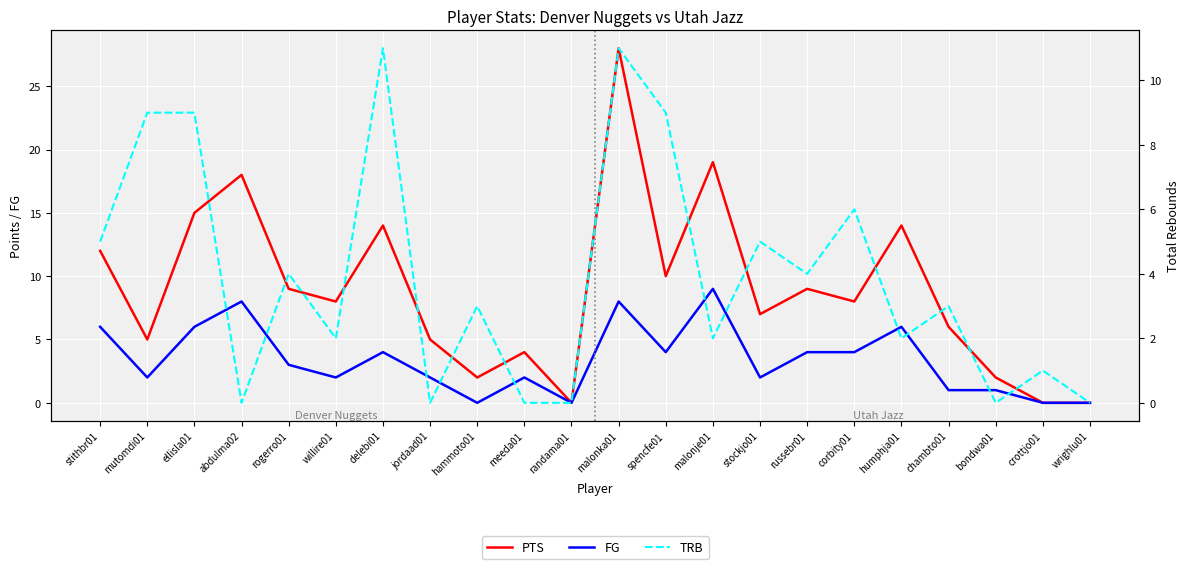

Reading left to right, list all the values displayed in this chart.

PTS: stithbr01=12	mutomdi01=5	ellisla01=15	abdulma02=18	rogerro01=9	willire01=8	delebi01=14	jordaad01=5	hammoto01=2	meeda01=4	randama01=0	malonka01=28	spencfe01=10	malonje01=19	stockjo01=7	russebr01=9	corbity01=8	humphja01=14	chambto01=6	bondwa01=2	crottjo01=0	wrighlu01=0
FG: stithbr01=6	mutomdi01=2	ellisla01=6	abdulma02=8	rogerro01=3	willire01=2	delebi01=4	jordaad01=2	hammoto01=0	meeda01=2	randama01=0	malonka01=8	spencfe01=4	malonje01=9	stockjo01=2	russebr01=4	corbity01=4	humphja01=6	chambto01=1	bondwa01=1	crottjo01=0	wrighlu01=0
TRB: stithbr01=5	mutomdi01=9	ellisla01=9	abdulma02=0	rogerro01=4	willire01=2	delebi01=11	jordaad01=0	hammoto01=3	meeda01=0	randama01=0	malonka01=11	spencfe01=9	malonje01=2	stockjo01=5	russebr01=4	corbity01=6	humphja01=2	chambto01=3	bondwa01=0	crottjo01=1	wrighlu01=0